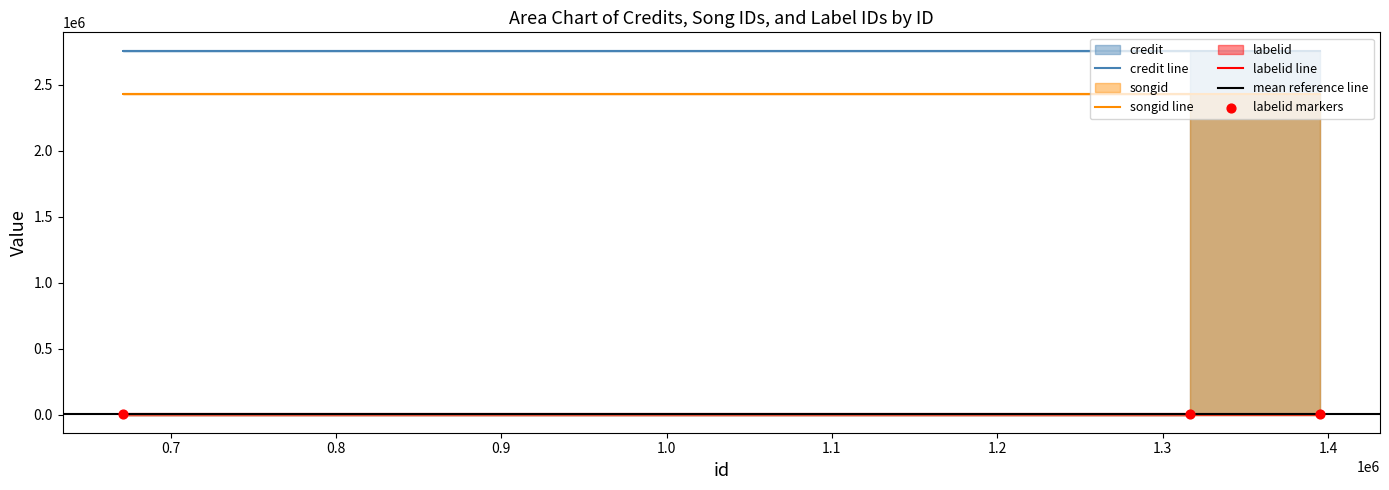

At which category is the sum across all series the highest?

1395303